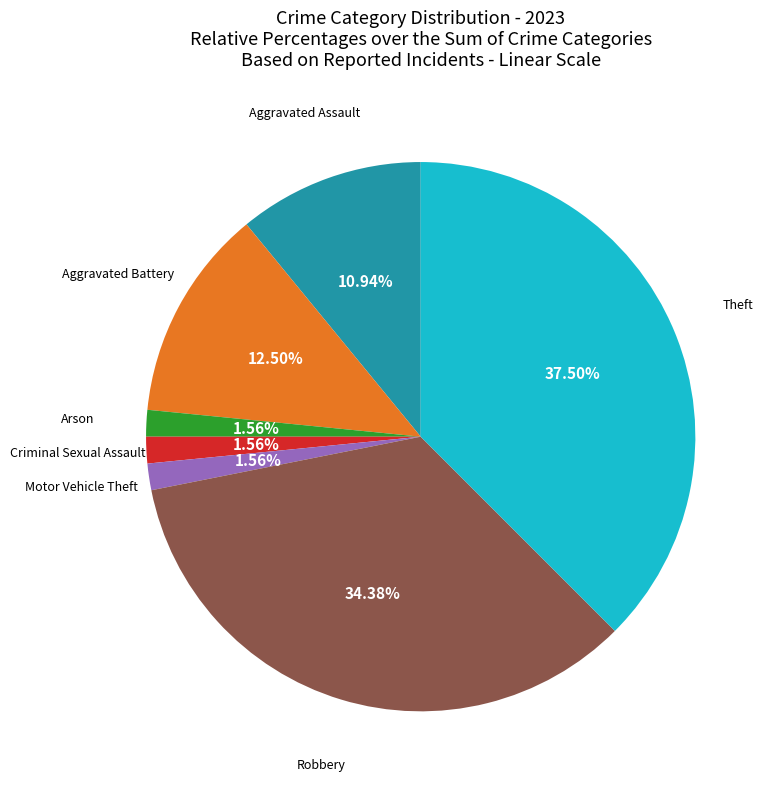

How many slices are in this pie chart?

7